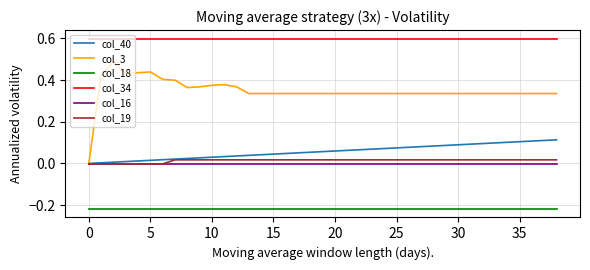

True or false: col_18 and col_34 cross at least once.

False